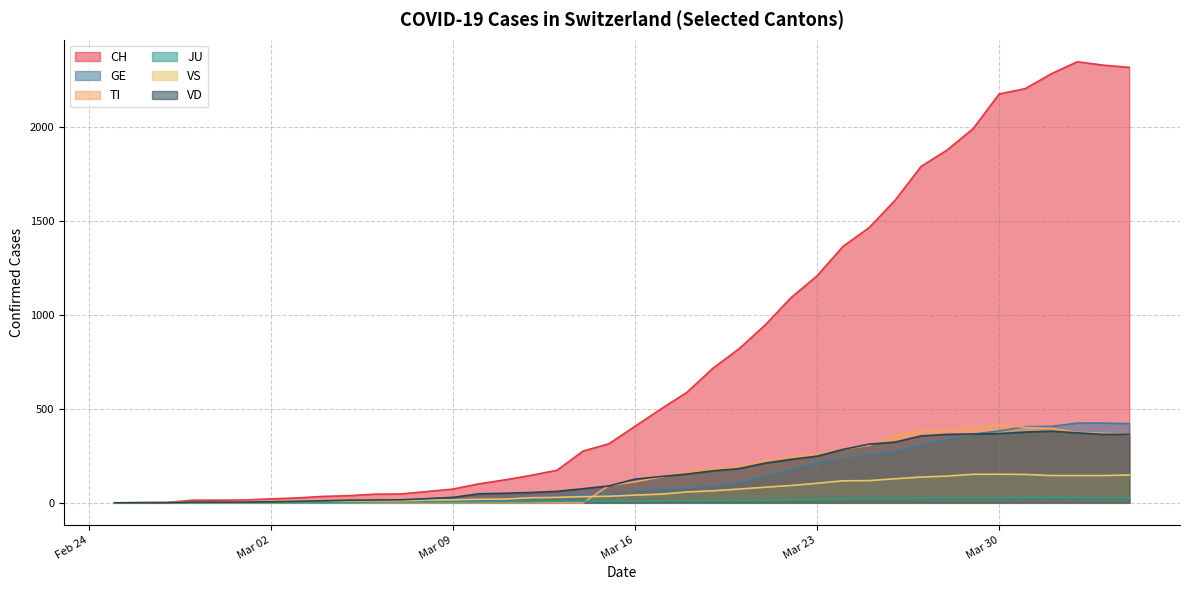

Between 2020-03-21 and 2020-03-18, which is larger?

2020-03-21